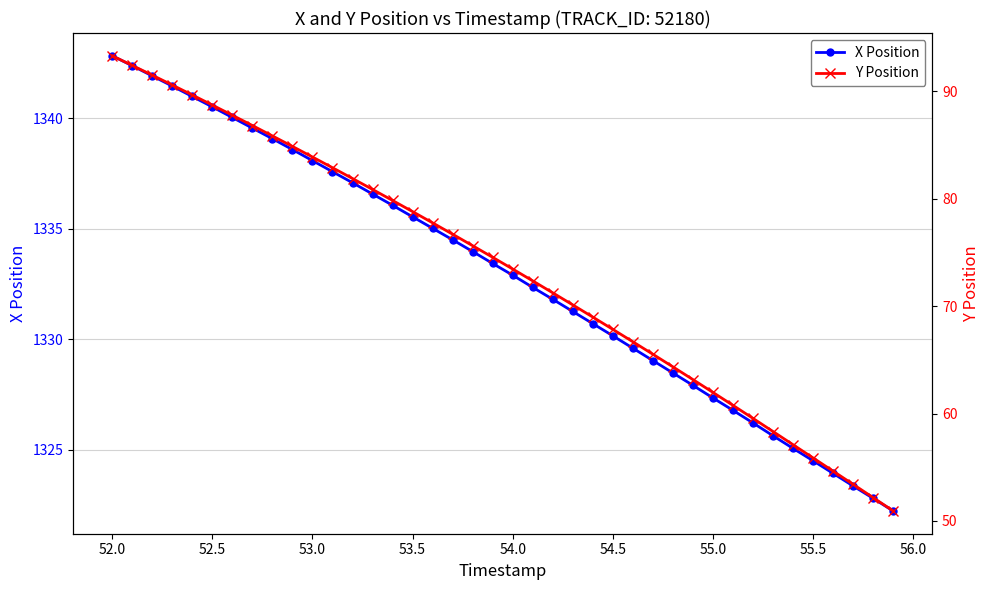

True or false: X Position has more than 1 interior local peaks.

False